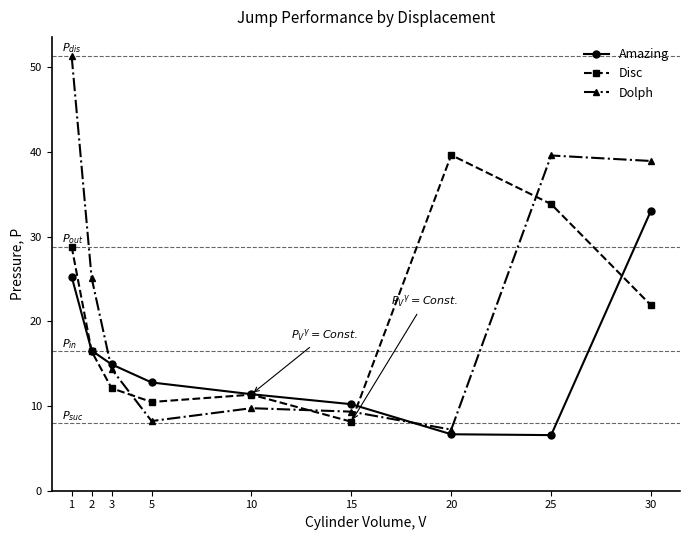

How many lines are shown in the chart?

3